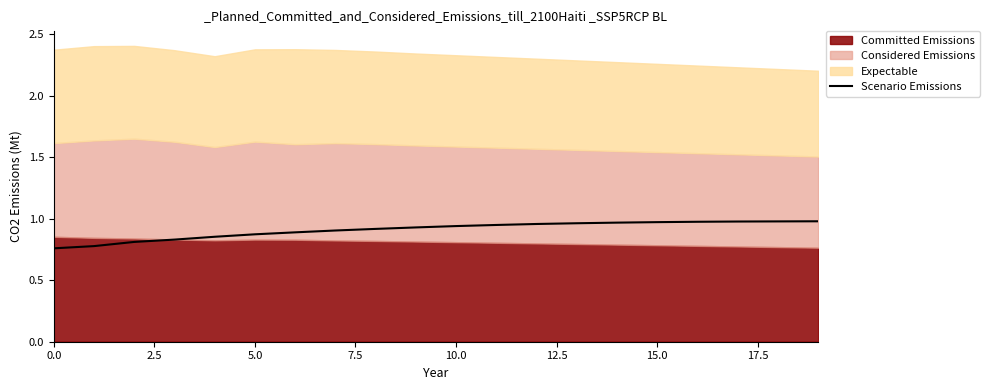

What is the difference between the maximum and minimum values?

0.2